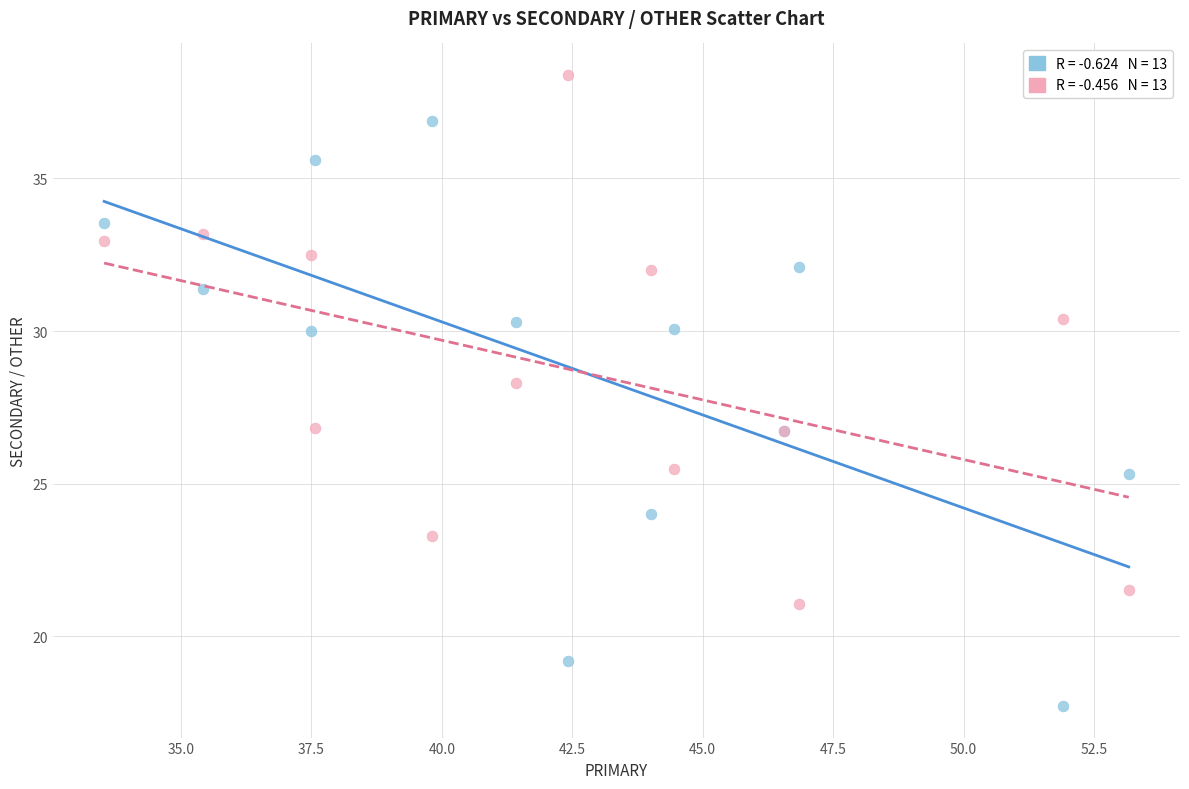

Across all series, what Y value is closest to 28?

28.3